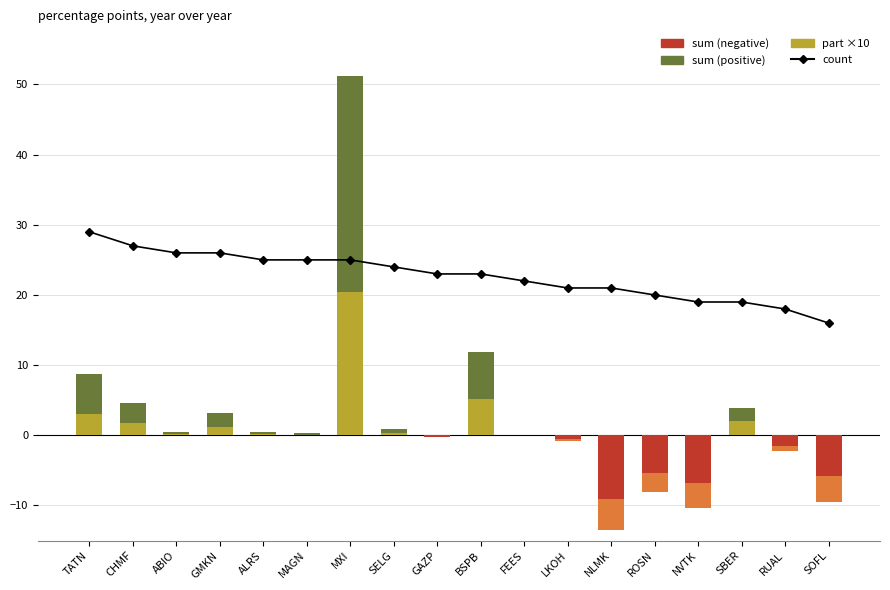

Which category has the lowest value in the negative part (×10) series?

NLMK